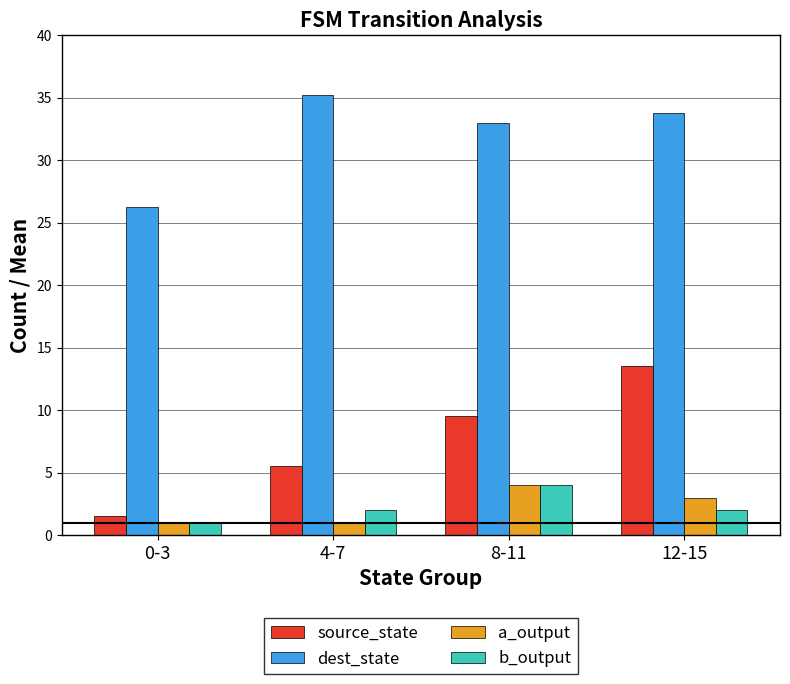

At how many categories does at least one series exceed 29?

3